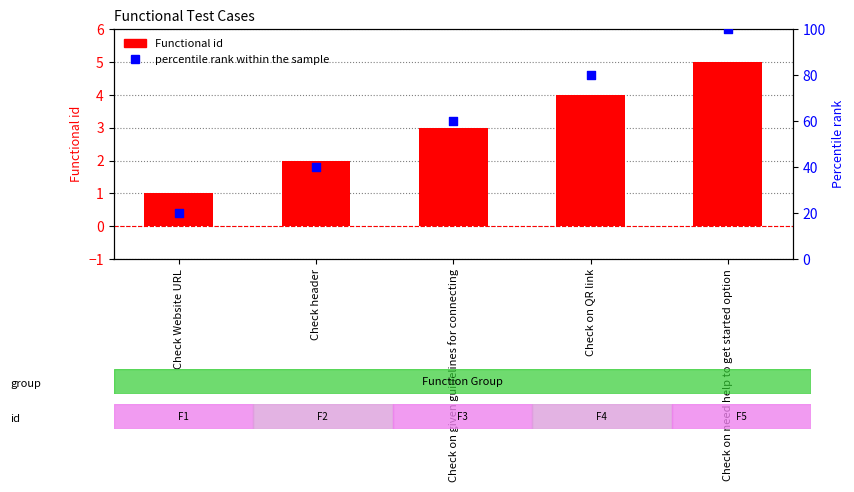

Is the value of percentile rank within the sample at Check header greater than the value of Functional id at Check header?

Yes